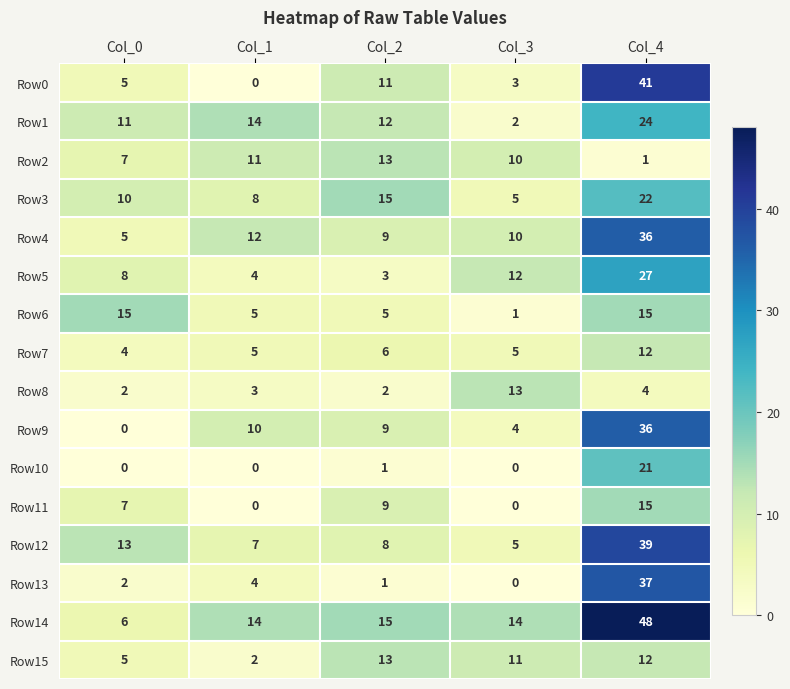

What is the sum of all Row5 values?

54